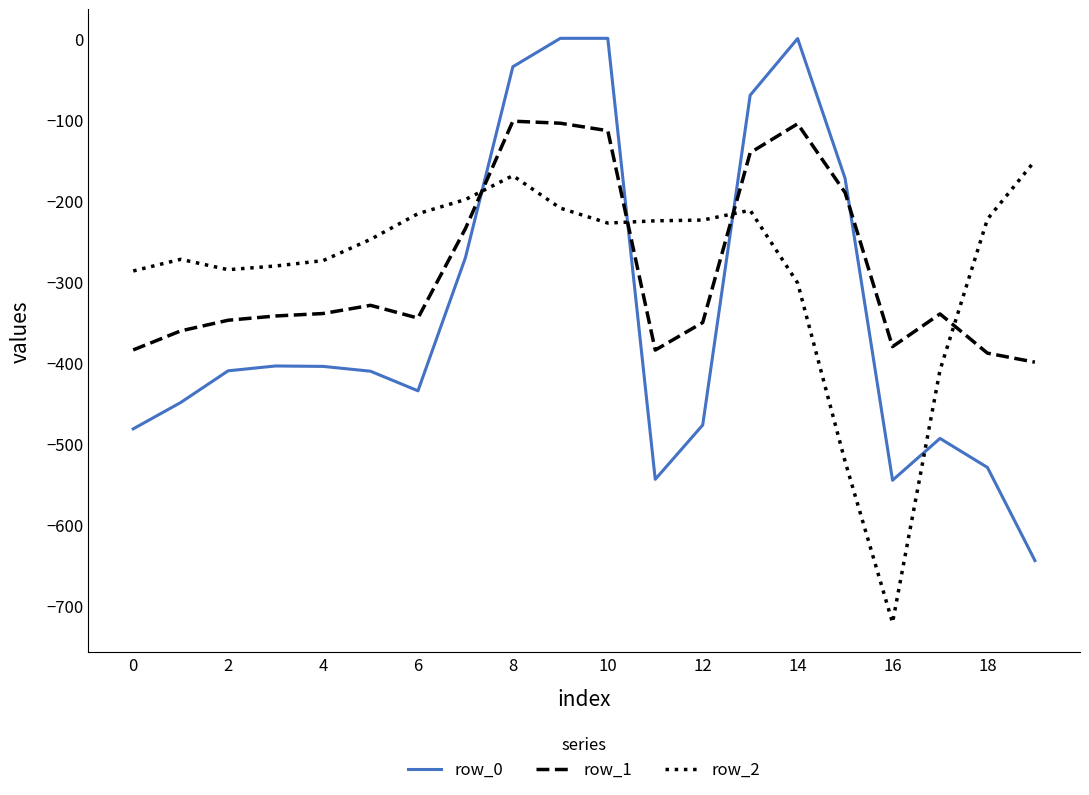

What are all the series names shown in the legend?

row_0, row_1, row_2